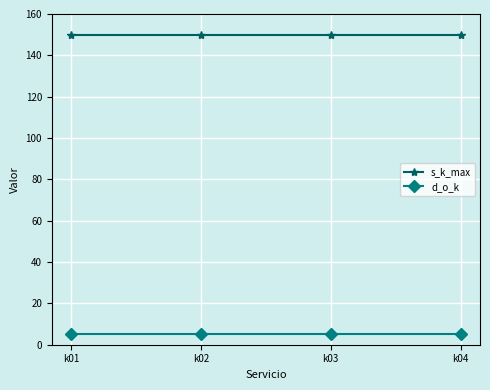

True or false: d_o_k and s_k_max cross at least once.

False